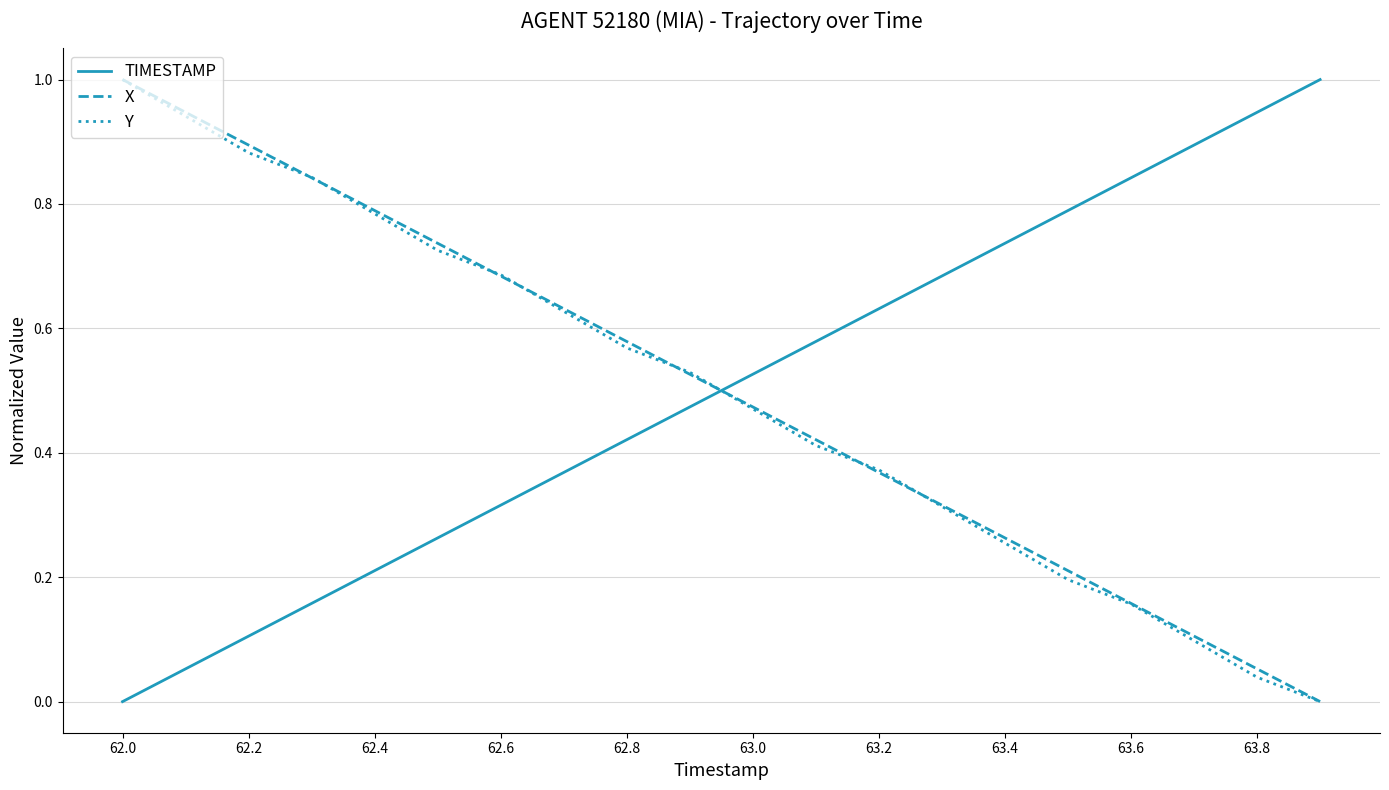

What is the maximum value shown in the chart?

1.0